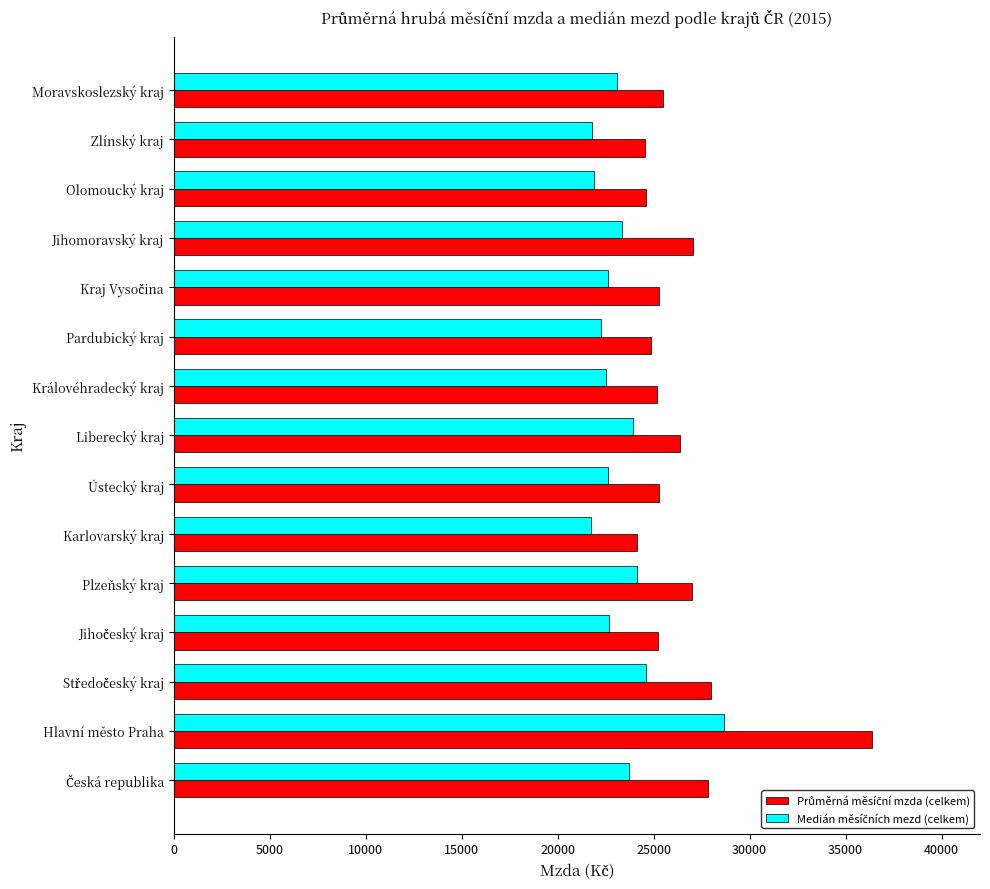

What is the spread (max minus min) of values at Olomoucký kraj?

2666